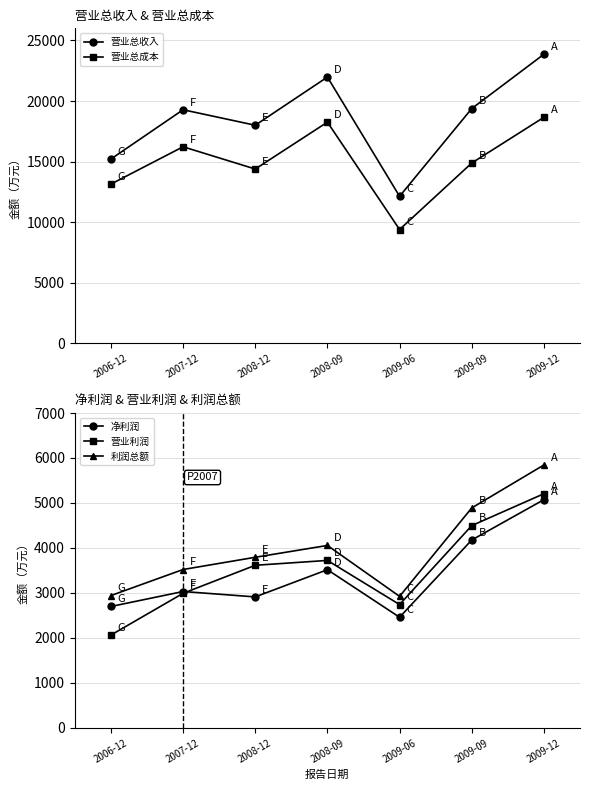

True or false: 营业总收入 and 净利润 cross at least once.

False